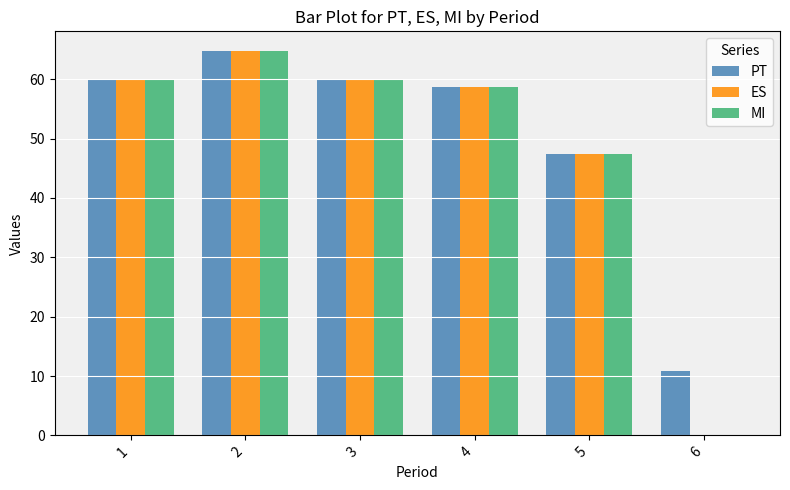

What is the sum of all MI values?

290.8